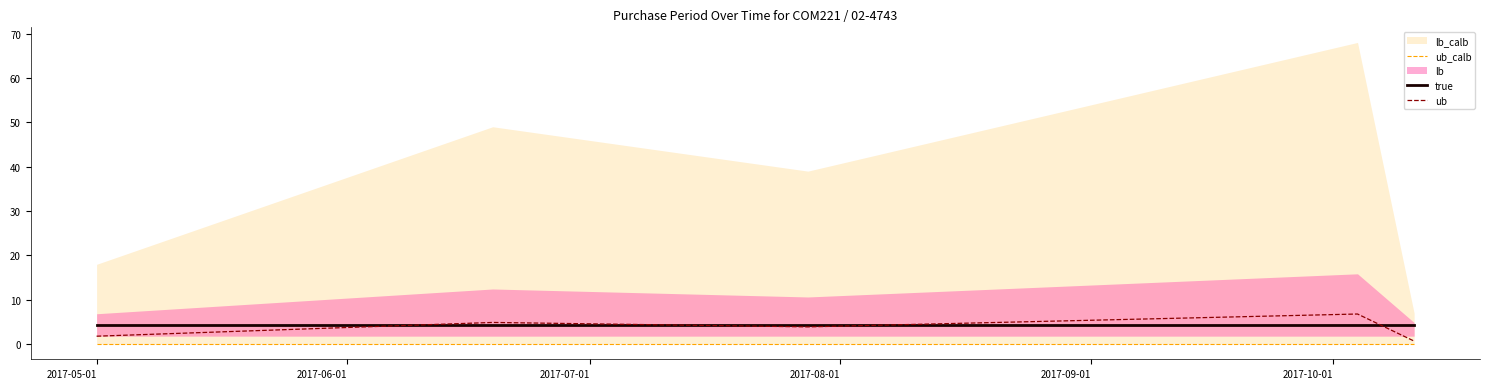

What is the lowest value of the true series?

4.3